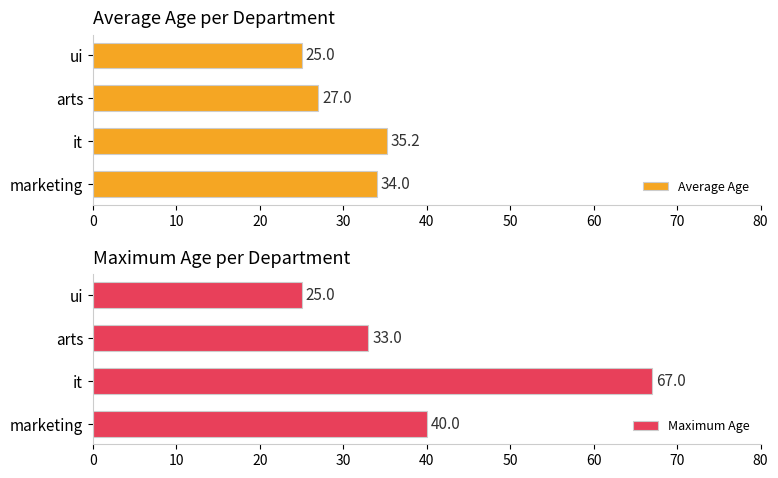

Rank the series by their average value, from highest to lowest.

Maximum Age, Average Age